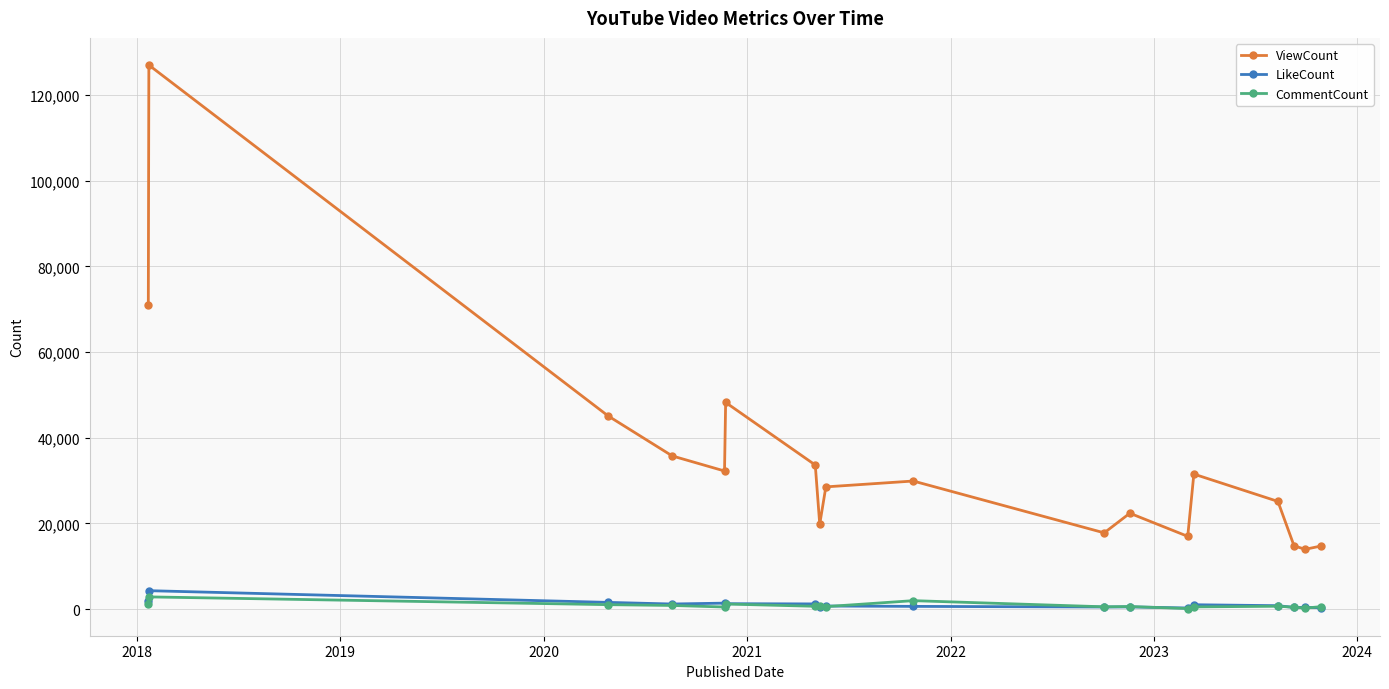

Which series has the largest range (max minus min)?

ViewCount